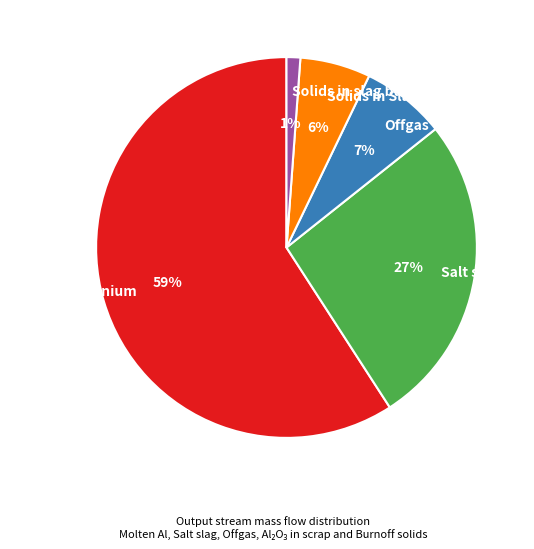

Does any single category account for the majority?

Yes